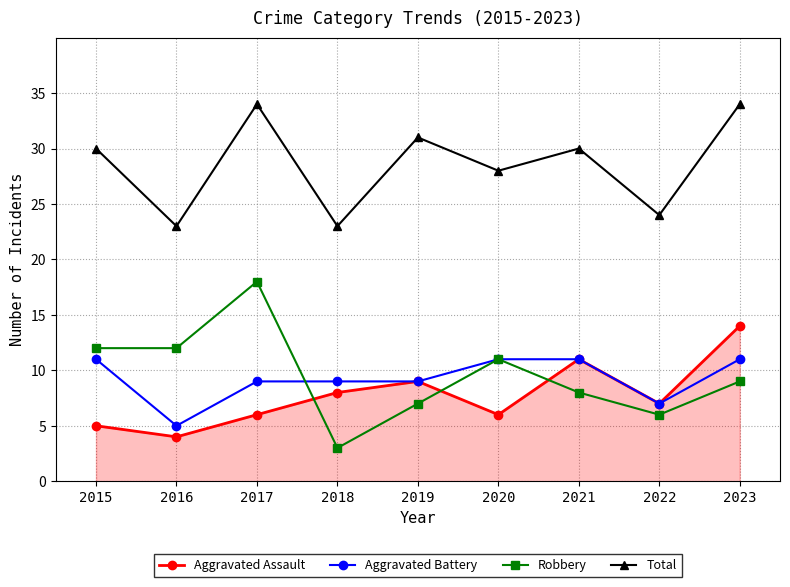

At which category does Robbery reach its first local peak?

2017